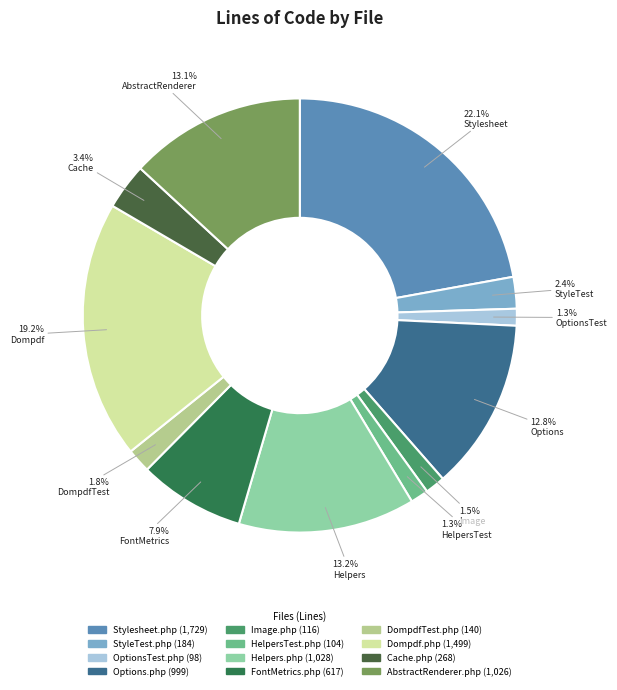

Do AbstractRenderer.php and FontMetrics.php together represent more than half of the pie?

No